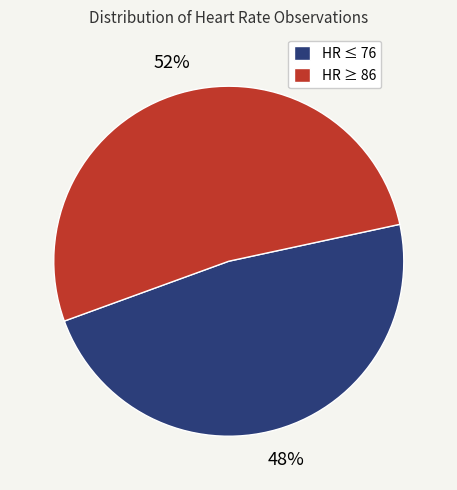

Is the sum of HR ≥ 86 and HR ≤ 76 greater than half?

Yes